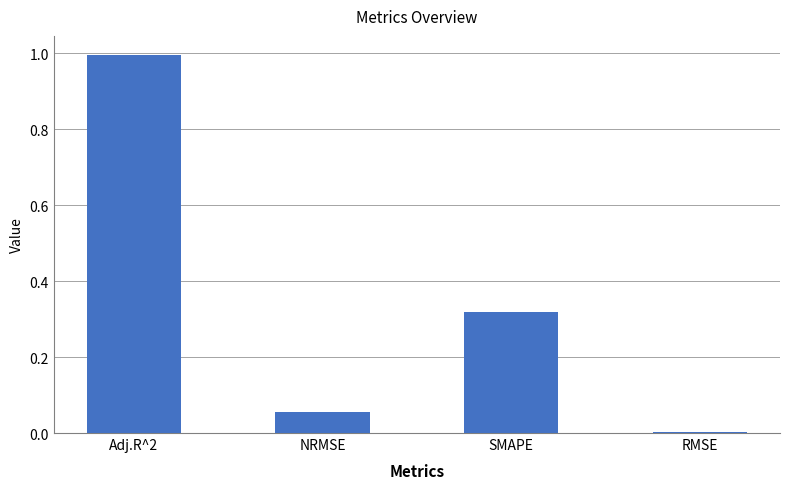

The value at NRMSE is 0.0. True or false?

False